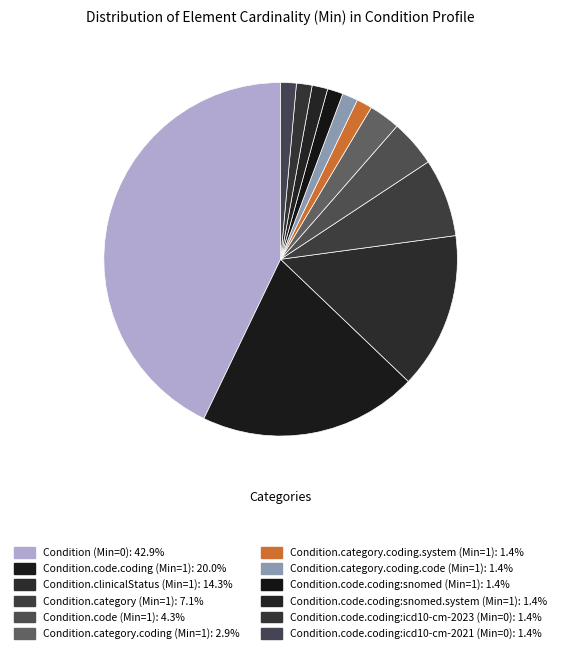

How many segments does this pie chart have?

12